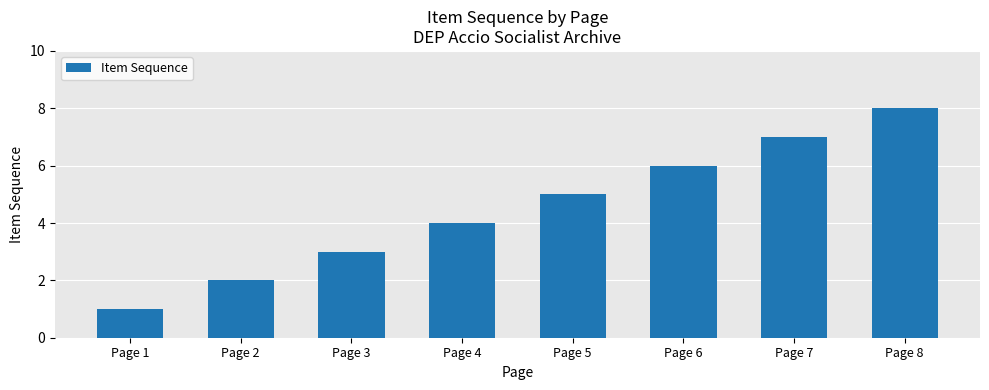

What is the smallest value displayed?

1